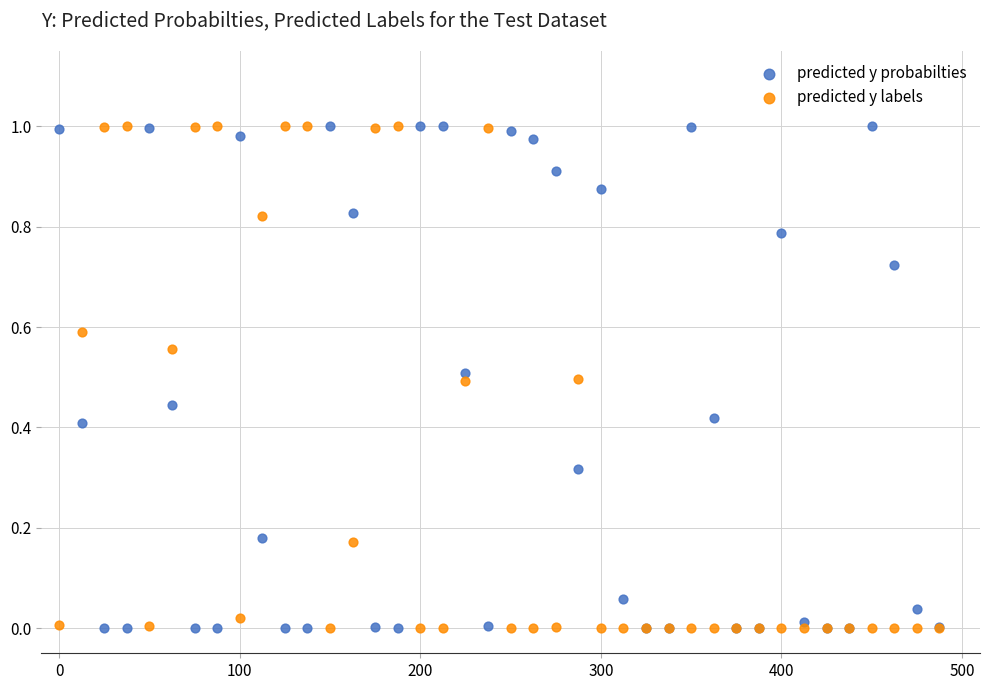

What is the X range (max minus min) for the scatter plot?

487.5